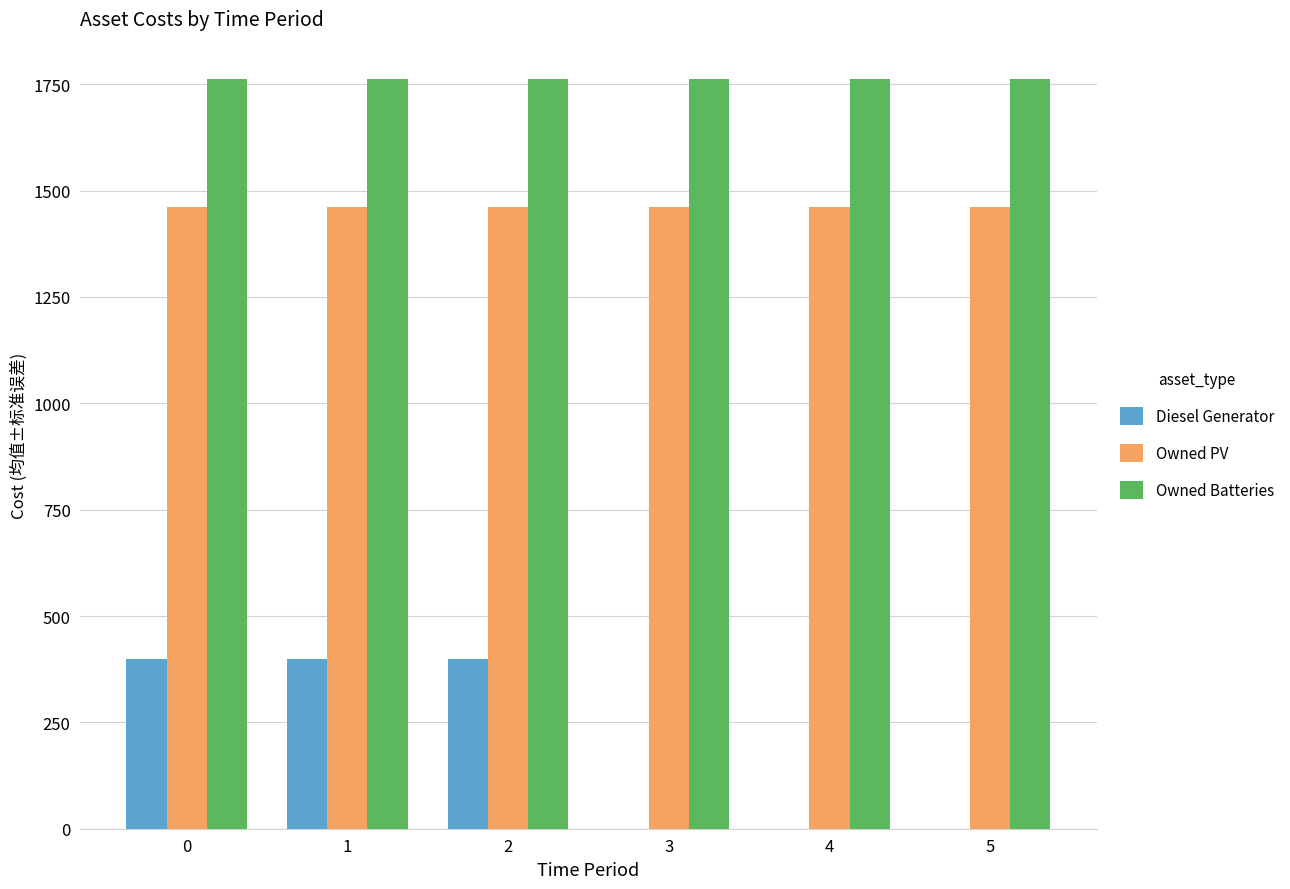

The value of Owned PV at 5 is 1461. True or false?

True